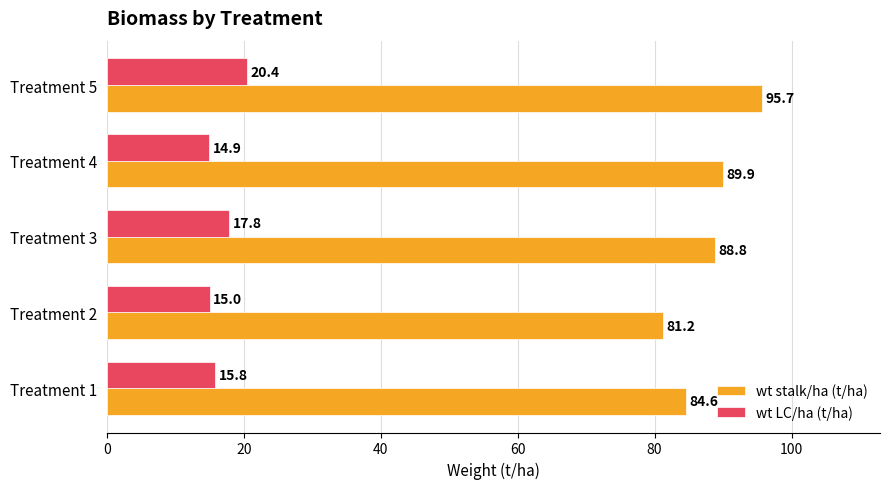

The wt stalk/ha (t/ha) series shows 152.8 at Treatment 4. True or false?

False